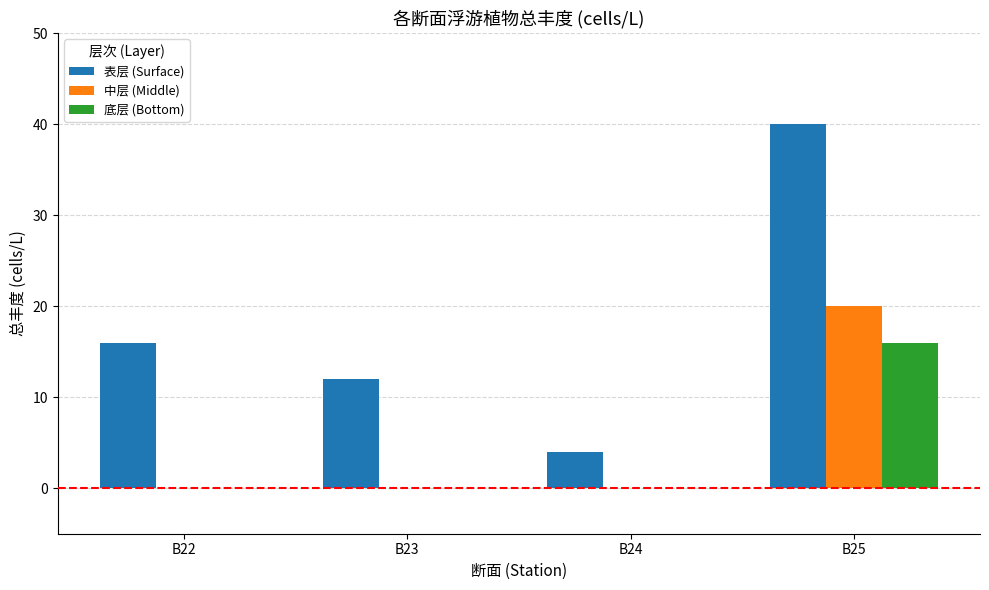

At which category is the sum across all series the highest?

B25